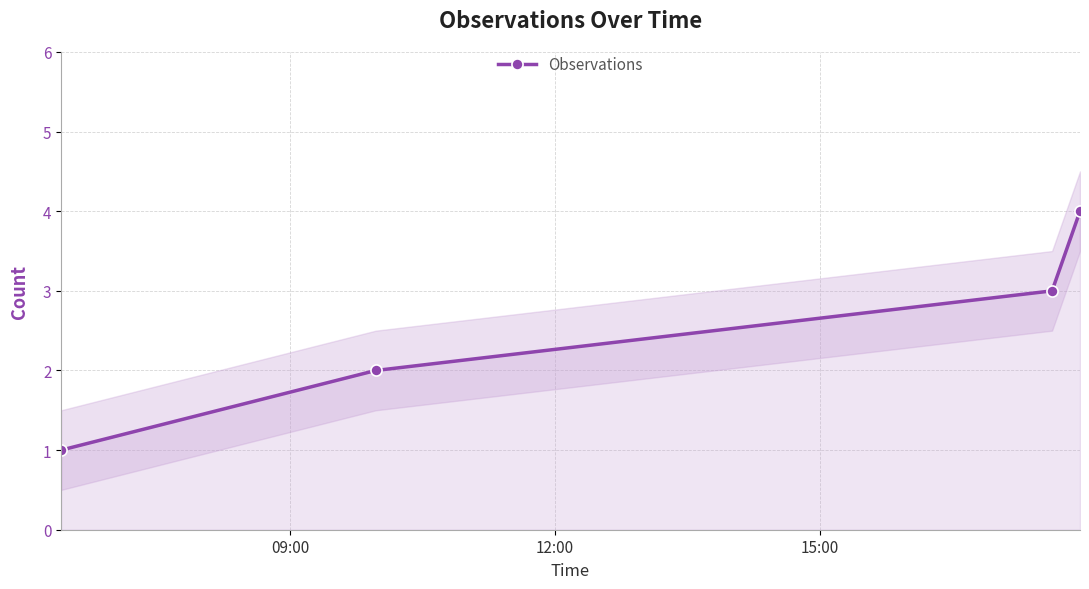

True or false: the data has more than 0 interior local peaks.

False